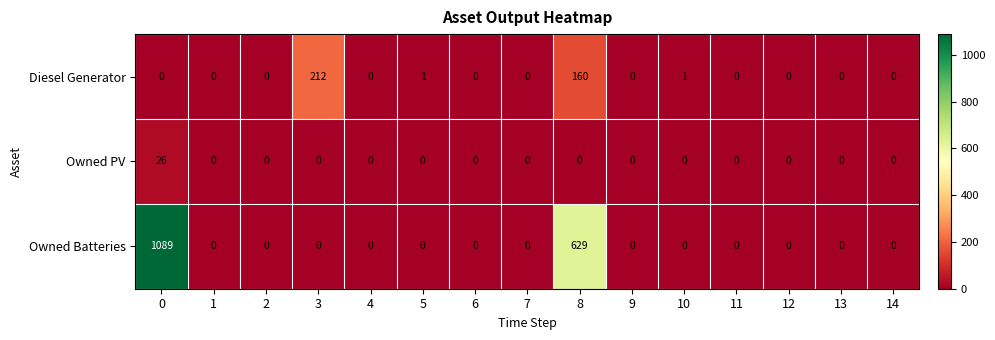

The value of Owned PV at 7 is 0. True or false?

True